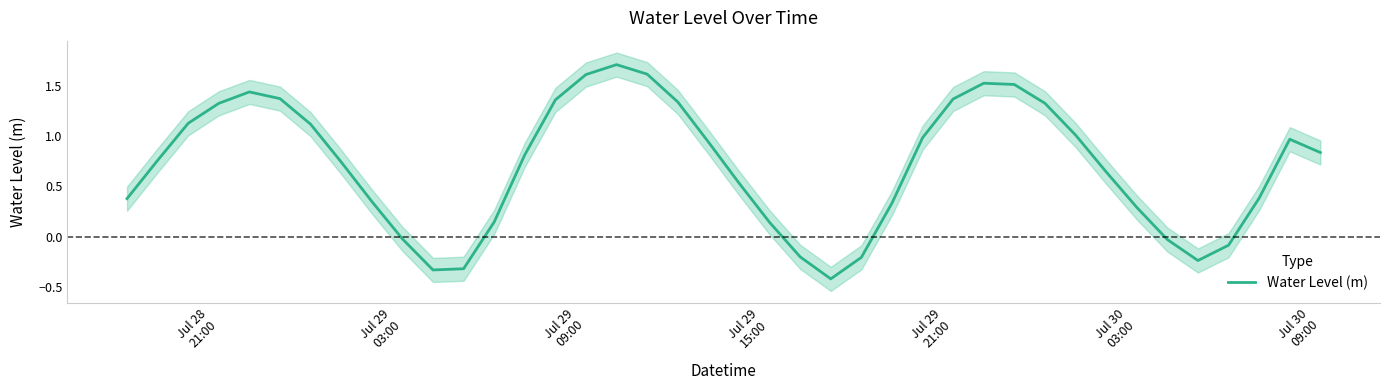

What is the highest value of the Water Level (m) series?

1.7